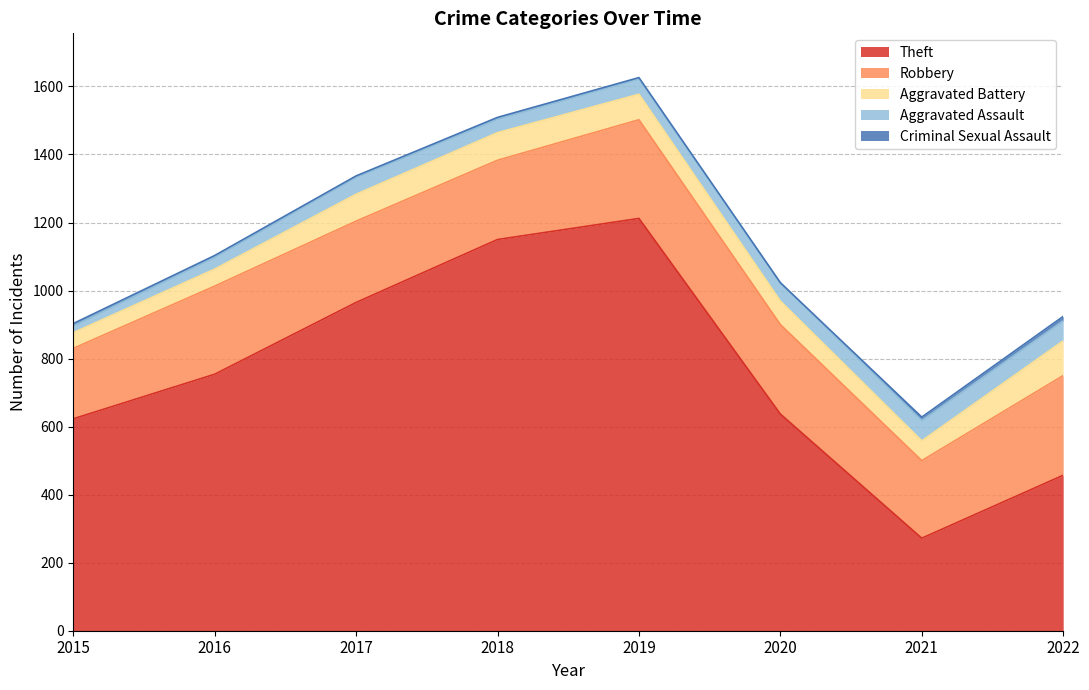

Does the chart display data point markers on the line(s)?

No